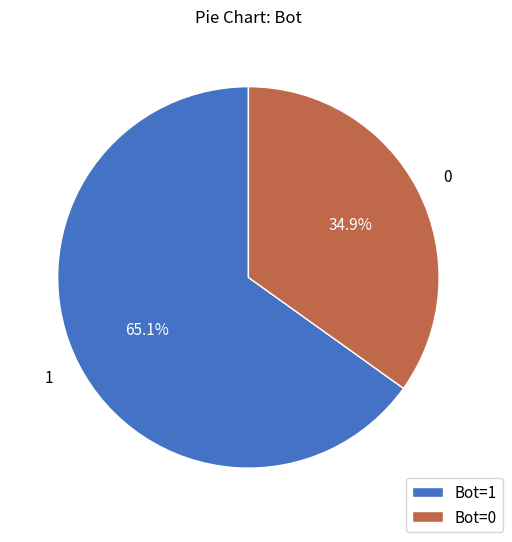

The 1 slice represents 58% of the pie. True or false?

False